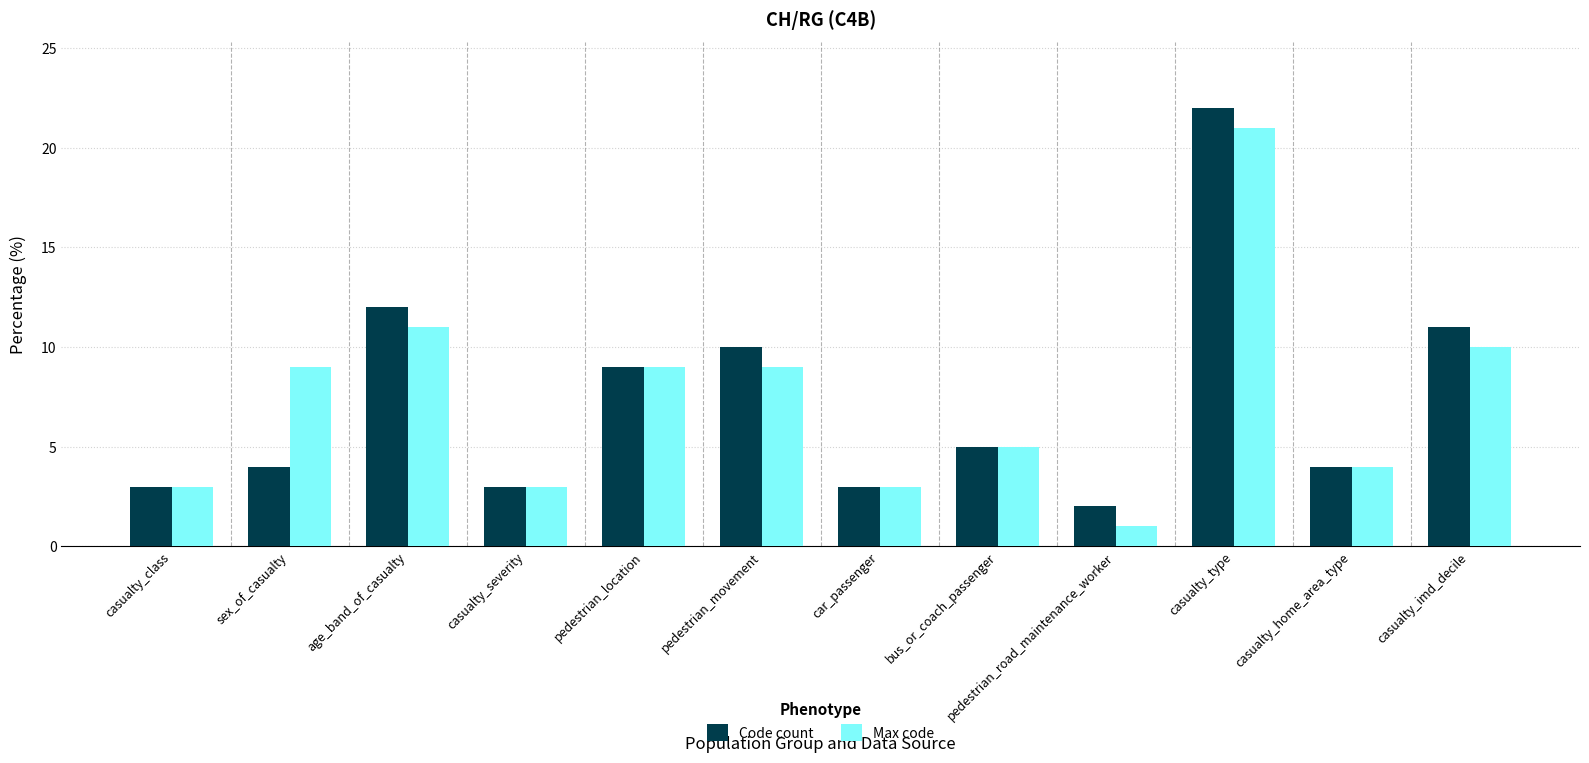

What is the sum of the Max code values at casualty_home_area_type and casualty_severity?

7